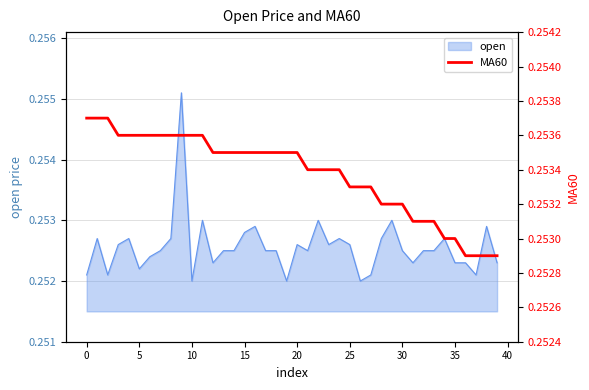

Is it true that open equals 0.1 at 20?

False